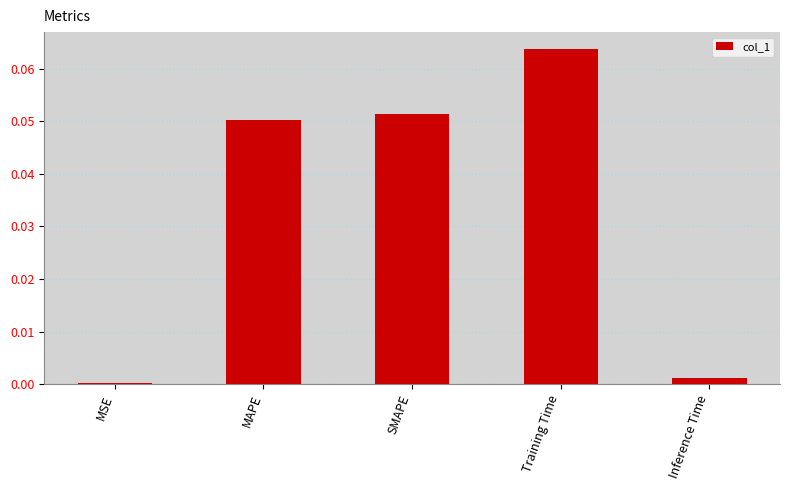

What is the sum of all values?

0.2